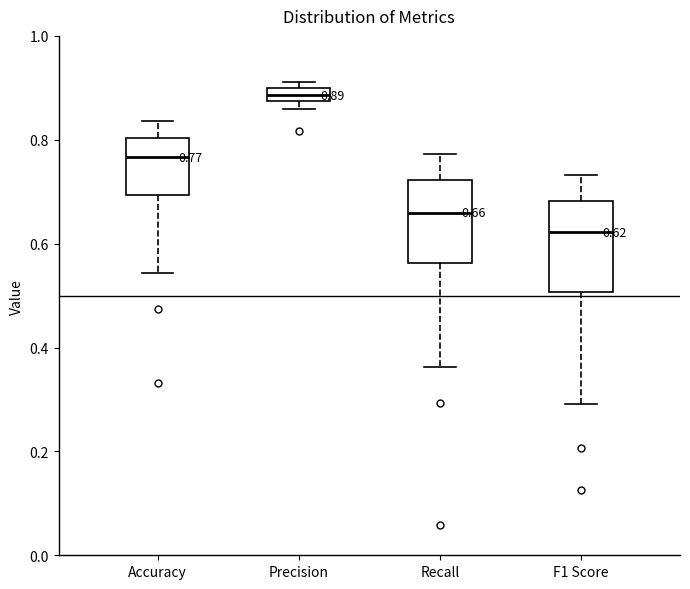

Which box's median line is the highest?

Precision